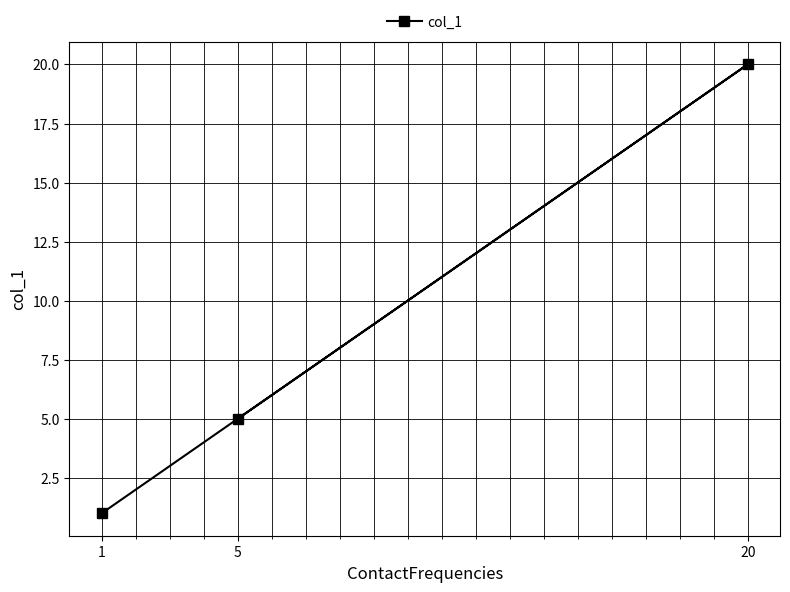

How many distinct data groups are displayed?

1